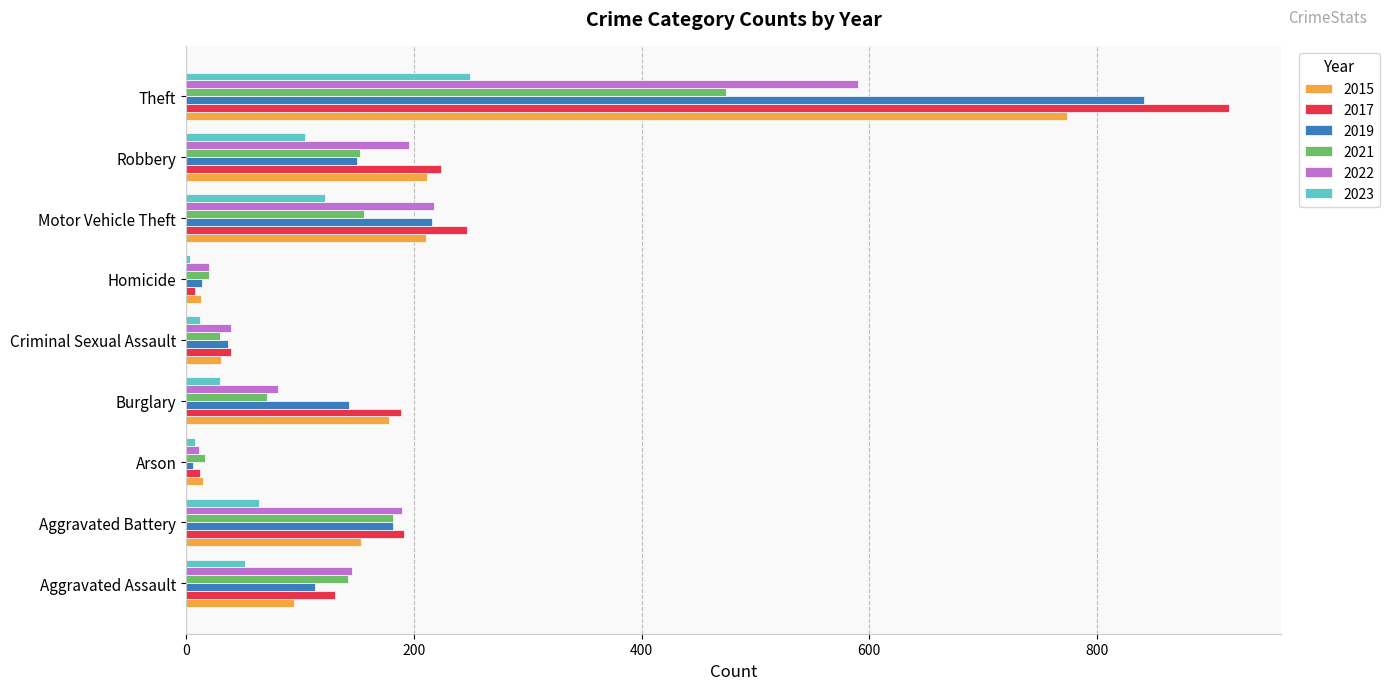

Which series has the widest spread of values?

2017